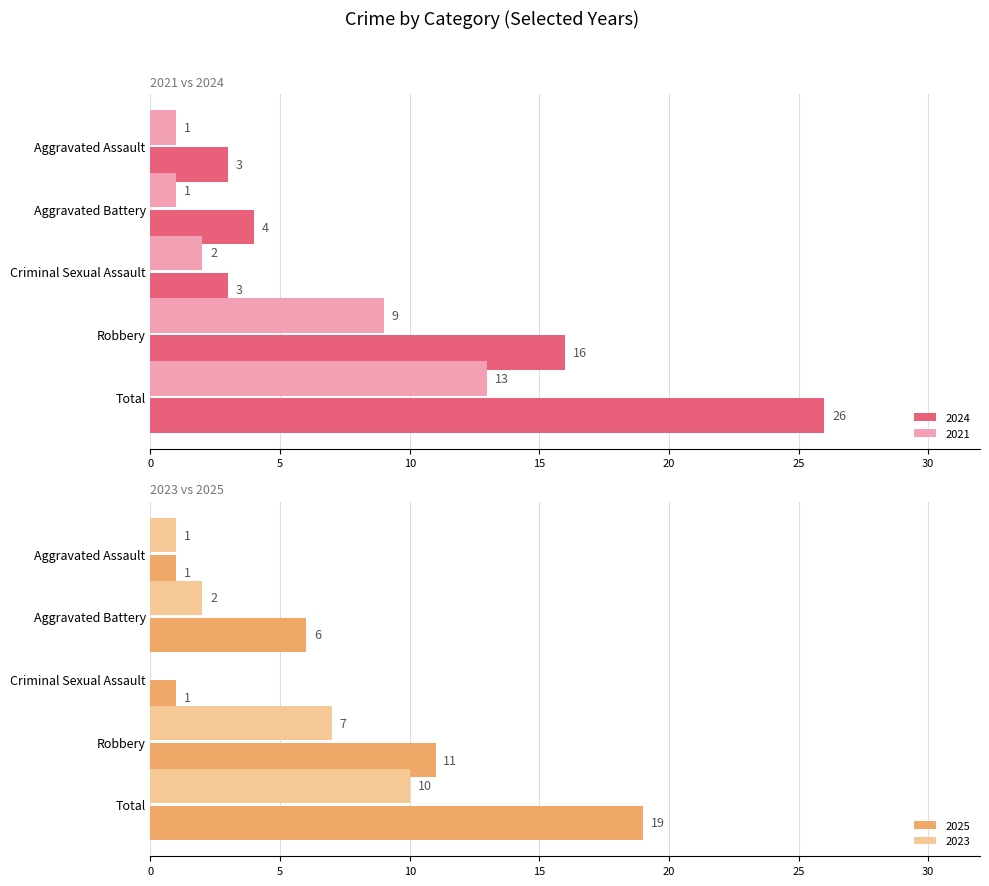

Rank the series at Robbery from lowest to highest value.

2023, 2021, 2025, 2024